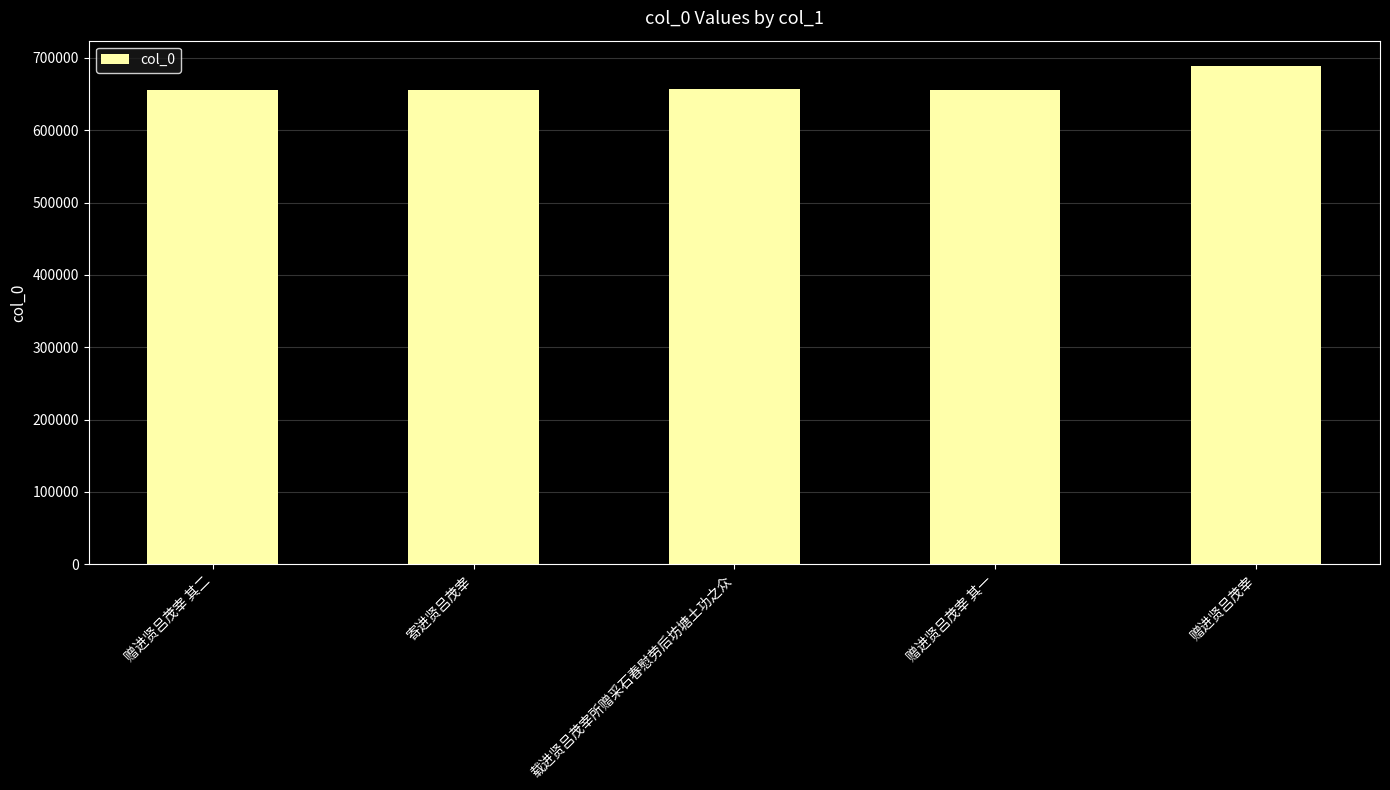

What is the maximum value shown in the chart?

689496